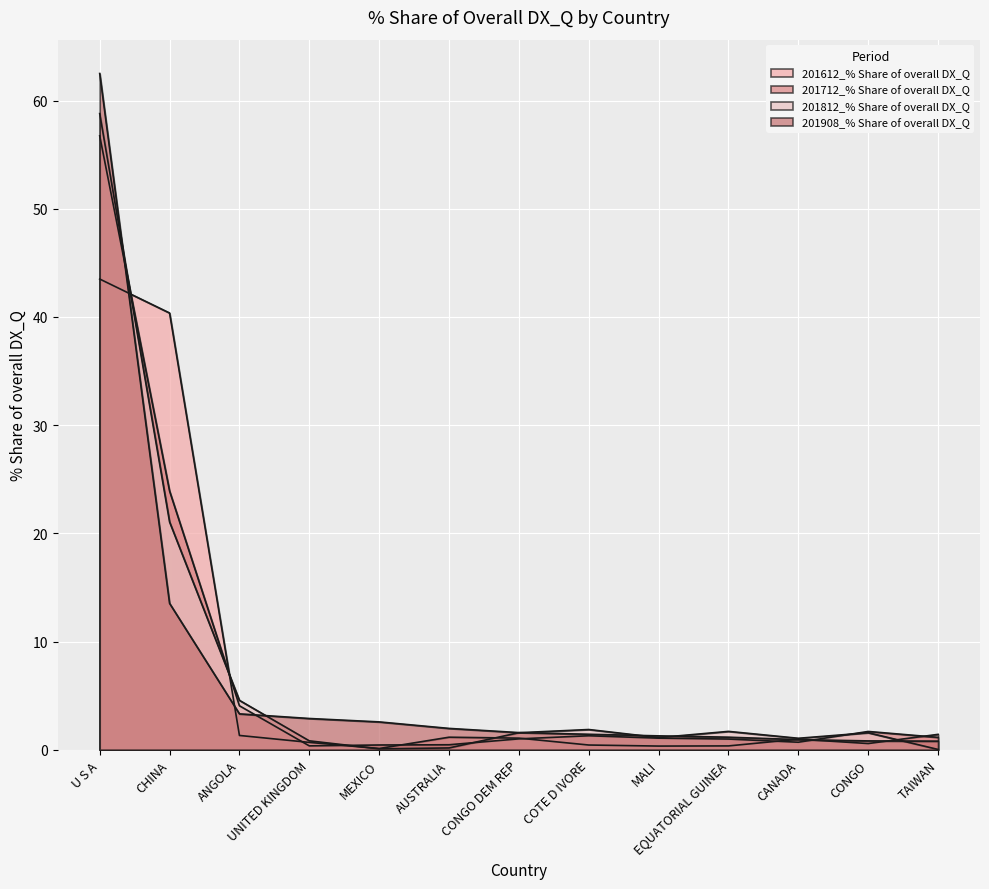

Which category has the highest value across all series?

U S A